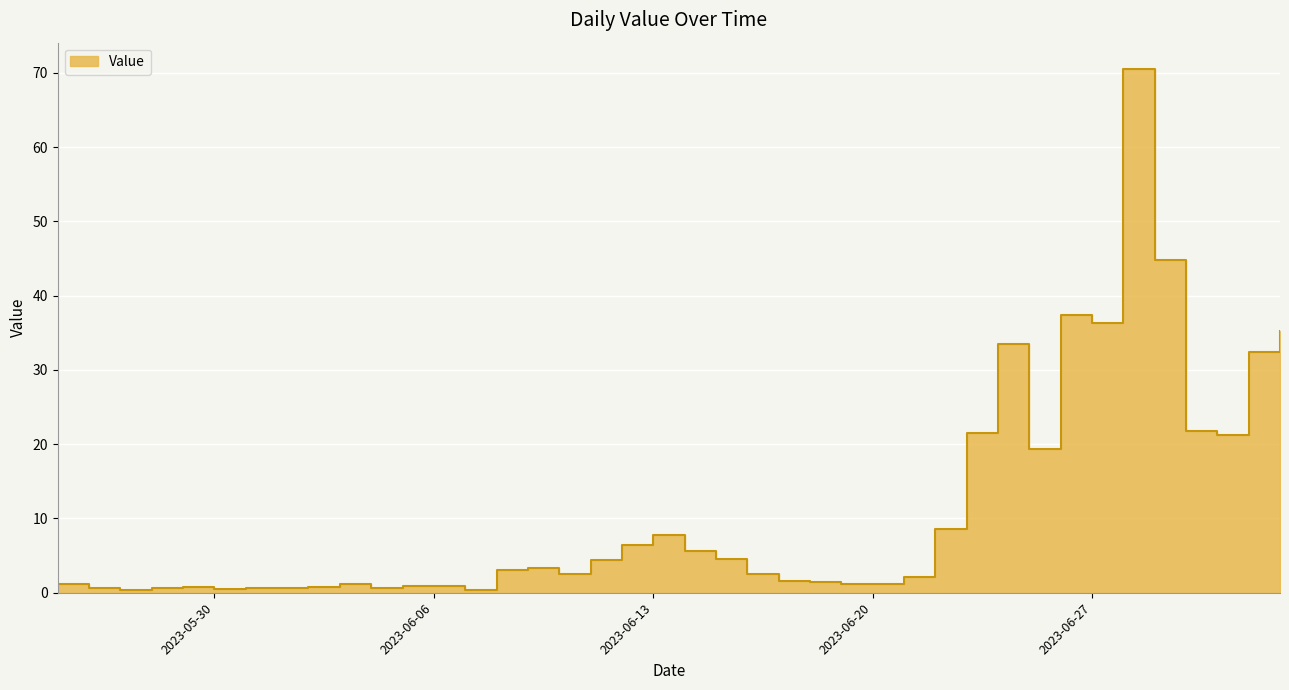

Does the chart display data point markers on the line(s)?

No